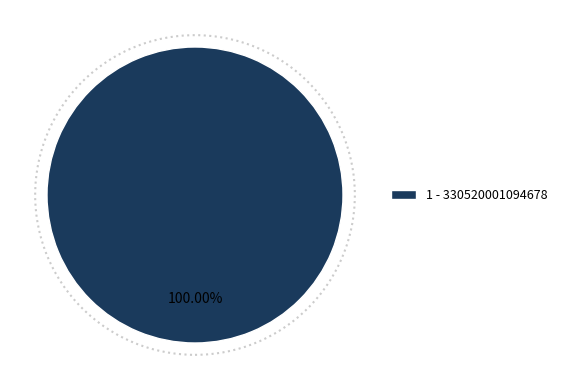

Is there a majority slice in this chart?

Yes